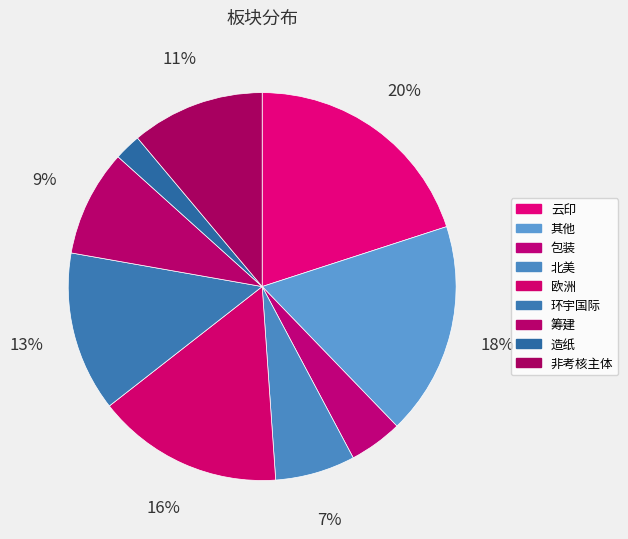

What percentage is the 环宇国际 slice, to the nearest percent?

13%